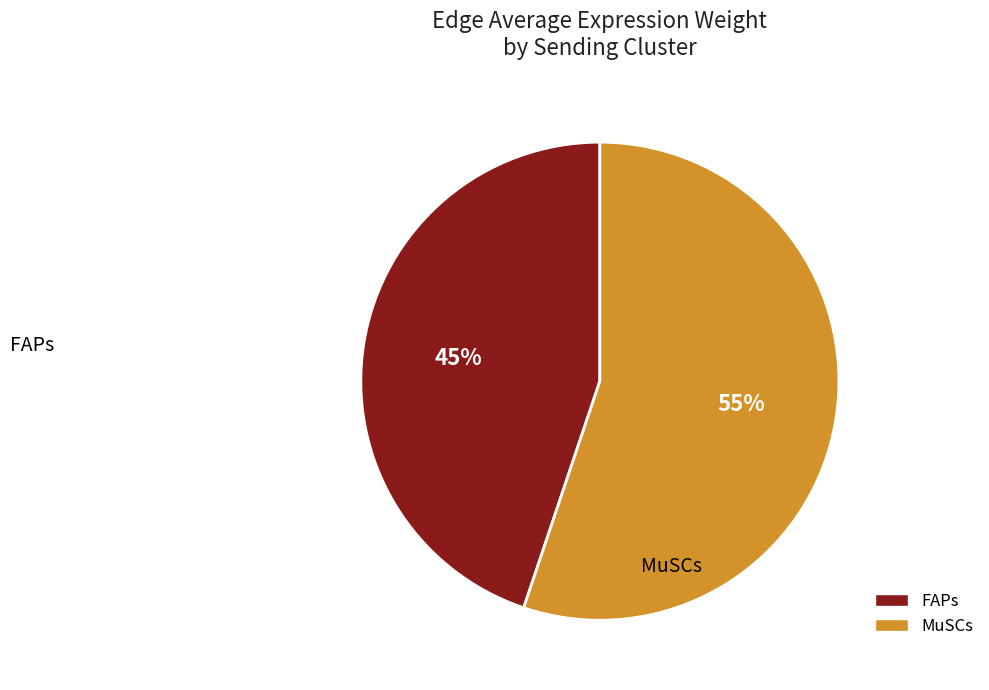

How many segments does this pie chart have?

2